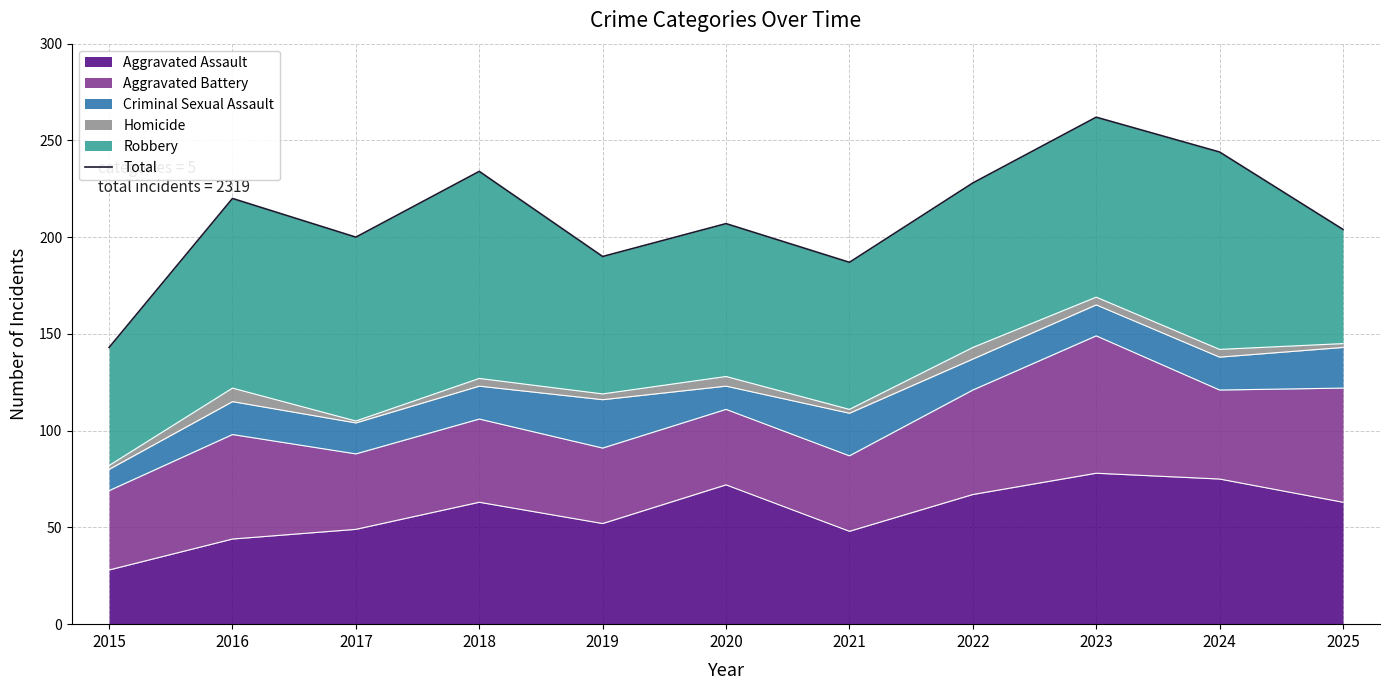

True or false: there are more than 1 points higher than both neighbors.

True